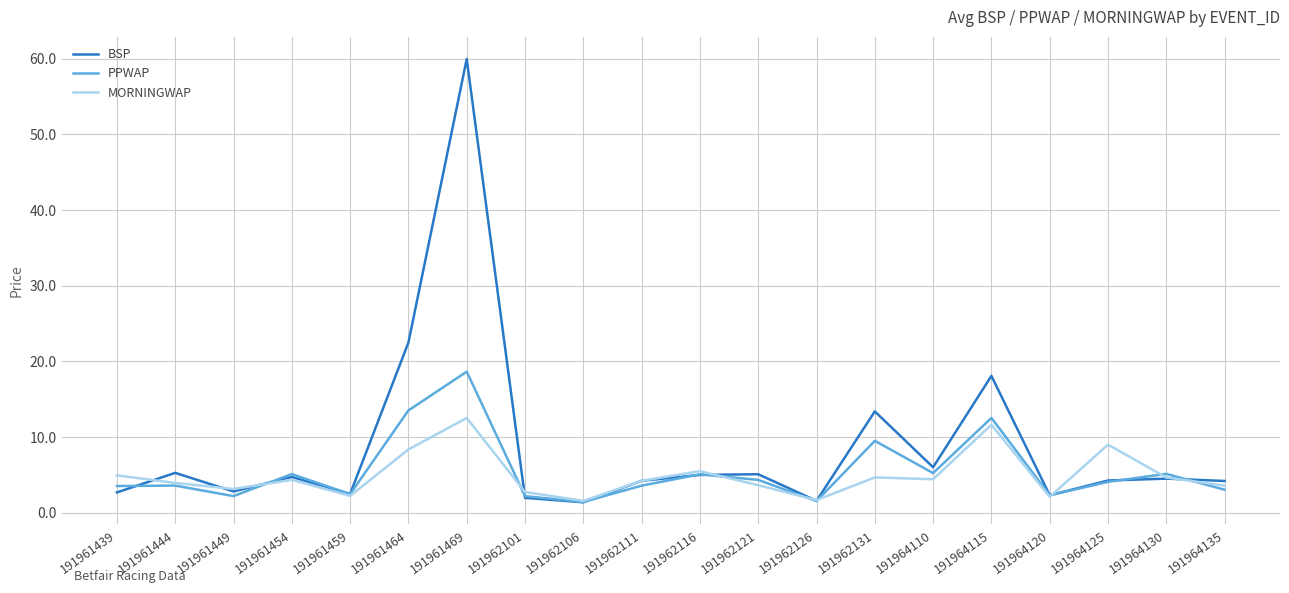

Which category has the highest value across all series?

191961469